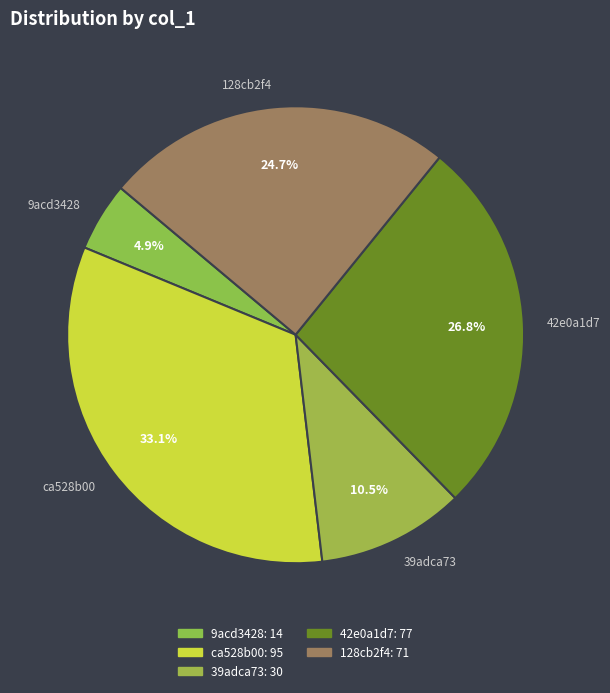

To the nearest percent, what percentage of the pie is ca528b00?

33%